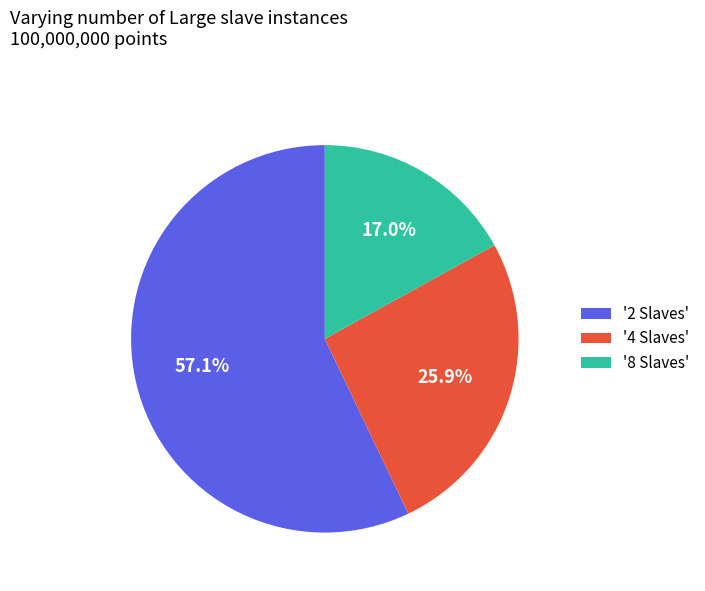

What is the largest slice in the pie chart?

'2 Slaves'